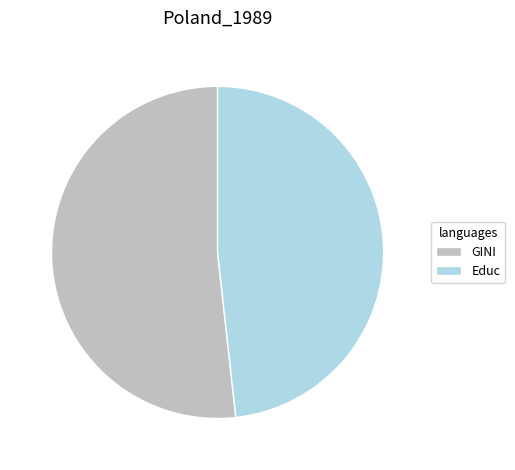

Do Educ and GINI together represent more than half of the pie?

Yes